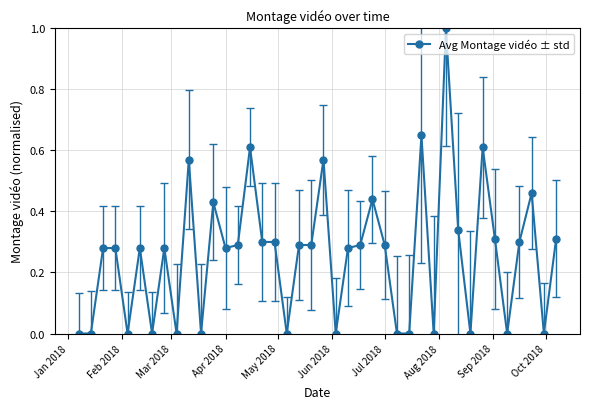

What is the sum of all values?

10.3